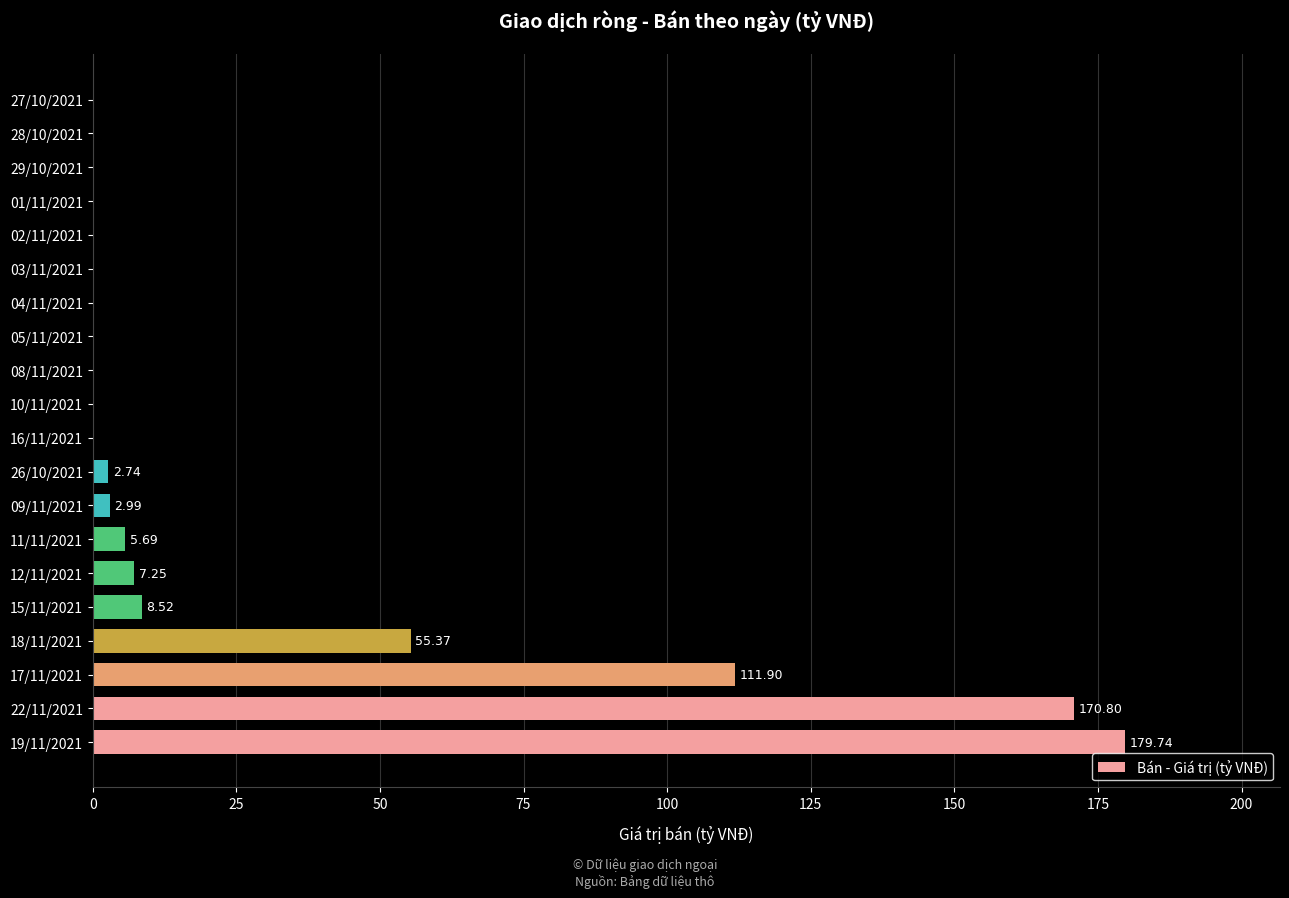

What is the sum of all values?

545.0